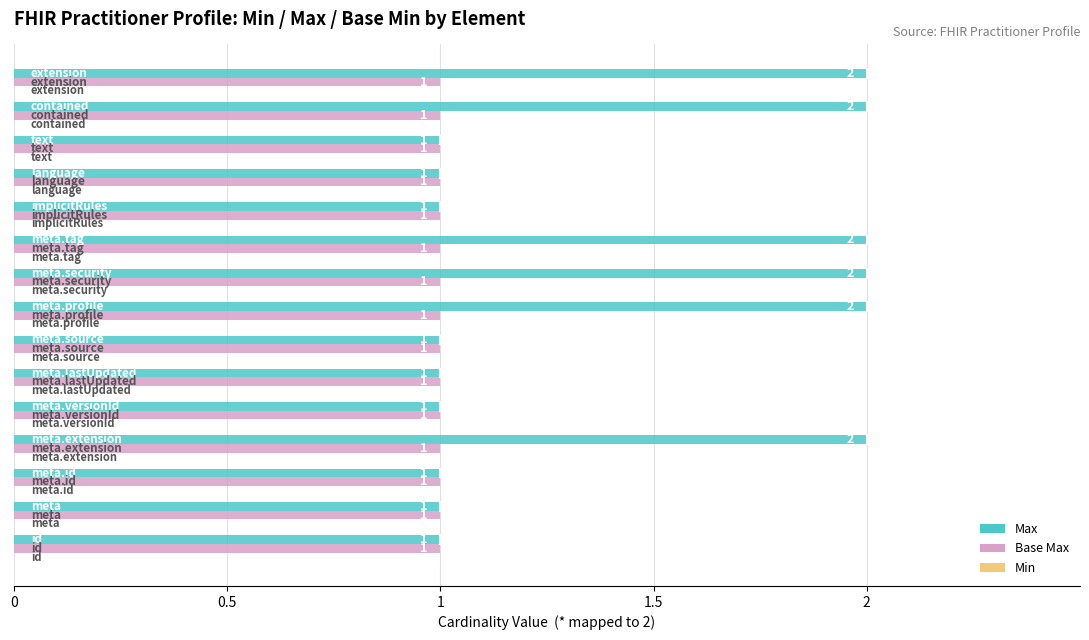

Which series has the widest spread of values?

Max